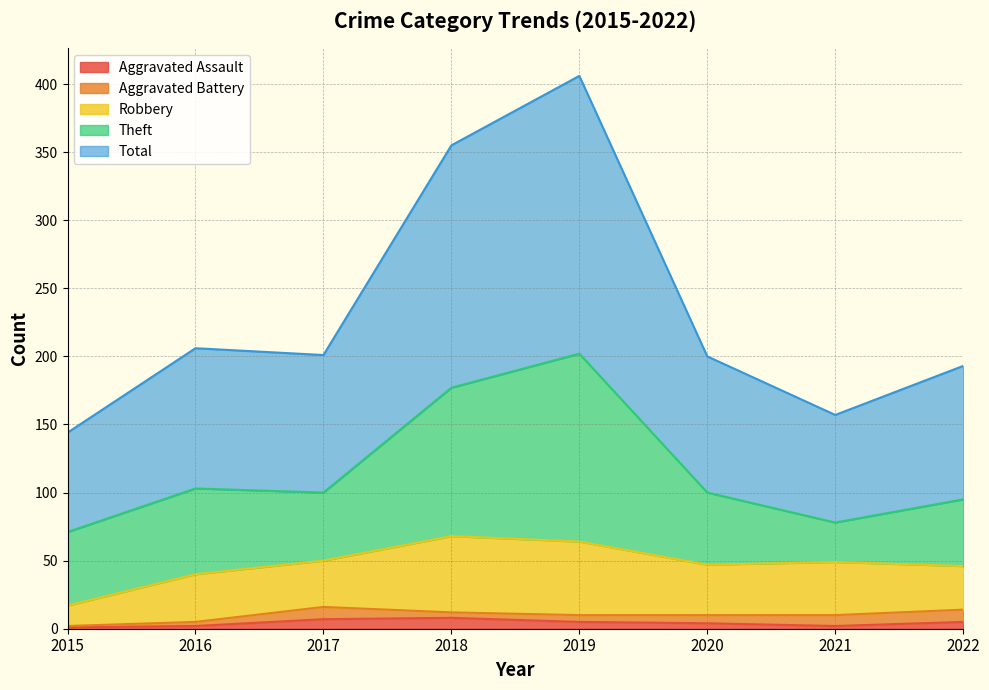

What is the sum of the Aggravated Battery values at 2019 and 2022?

14